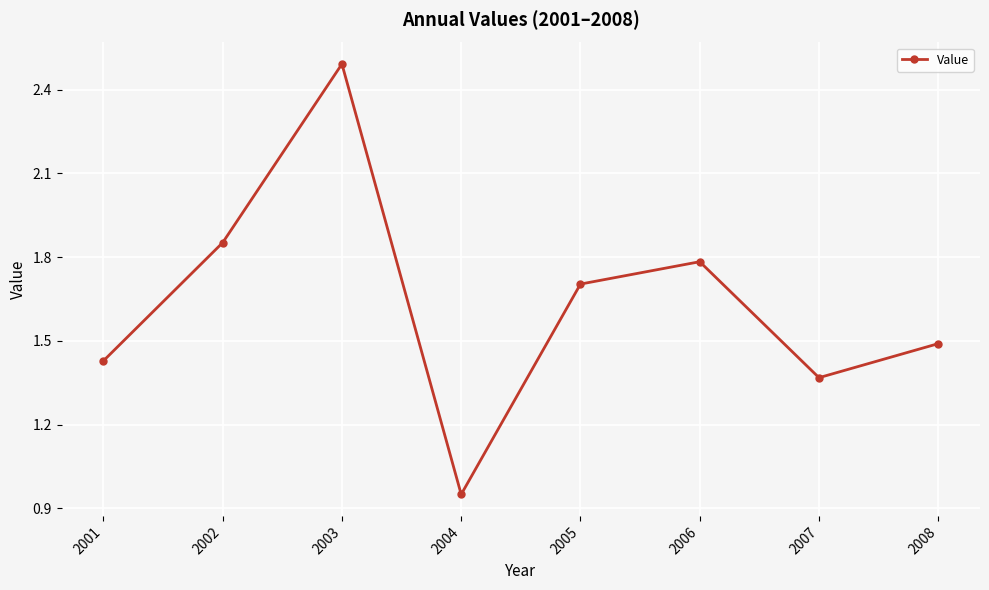

Is it true that the value at 2006 is 2.8?

False